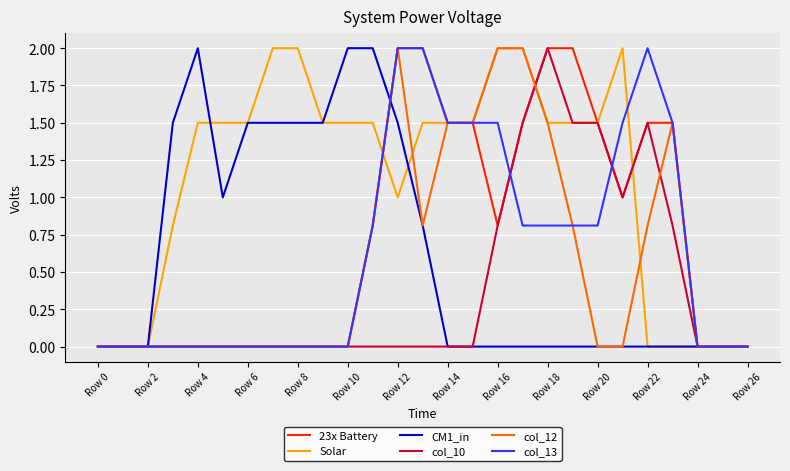

Reading left to right, what are all the values shown in this chart?

23x Battery: 0.0	0.0	0.0	0.0	0.0	0.0	0.0	0.0	0.0	0.0	0.0	0.8	2.0	2.0	1.5	1.5	0.8	1.5	2.0	2.0	1.5	1.0	1.5	1.5	0.0	0.0	0.0
Solar: 0.0	0.0	0.0	0.8	1.5	1.5	1.5	2.0	2.0	1.5	1.5	1.5	1.0	1.5	1.5	1.5	2.0	2.0	1.5	1.5	1.5	2.0	0.0	0.0	0.0	0.0	0.0
CM1_in: 0.0	0.0	0.0	1.5	2.0	1.0	1.5	1.5	1.5	1.5	2.0	2.0	1.5	0.8	0.0	0.0	0.0	0.0	0.0	0.0	0.0	0.0	0.0	0.0	0.0	0.0	0.0
col_10: 0.0	0.0	0.0	0.0	0.0	0.0	0.0	0.0	0.0	0.0	0.0	0.0	0.0	0.0	0.0	0.0	0.8	1.5	2.0	1.5	1.5	1.0	1.5	0.8	0.0	0.0	0.0
col_12: 0.0	0.0	0.0	0.0	0.0	0.0	0.0	0.0	0.0	0.0	0.0	0.8	2.0	0.8	1.5	1.5	2.0	2.0	1.5	0.8	0.0	0.0	0.8	1.5	0.0	0.0	0.0
col_13: 0.0	0.0	0.0	0.0	0.0	0.0	0.0	0.0	0.0	0.0	0.0	0.8	2.0	2.0	1.5	1.5	1.5	0.8	0.8	0.8	0.8	1.5	2.0	1.5	0.0	0.0	0.0